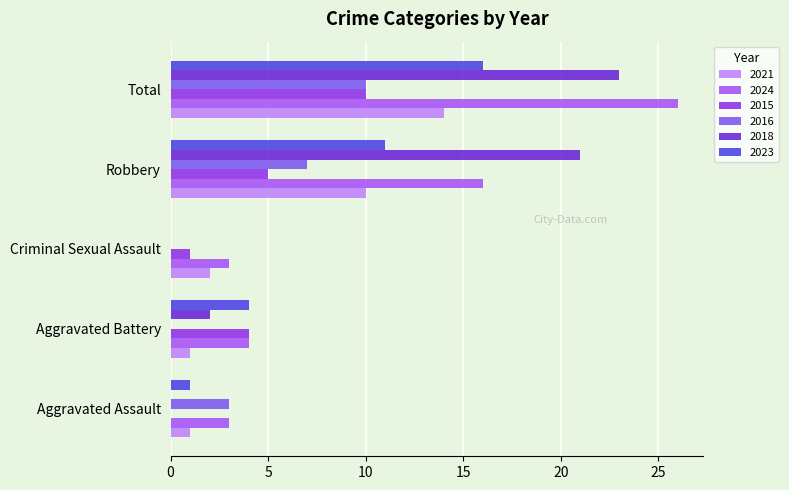

What is the sum of all 2021 values?

28